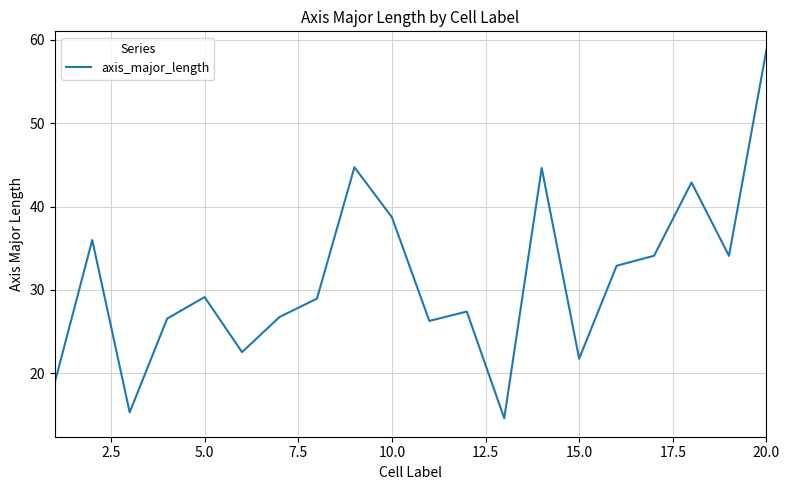

What is the minimum value shown in the chart?

14.6